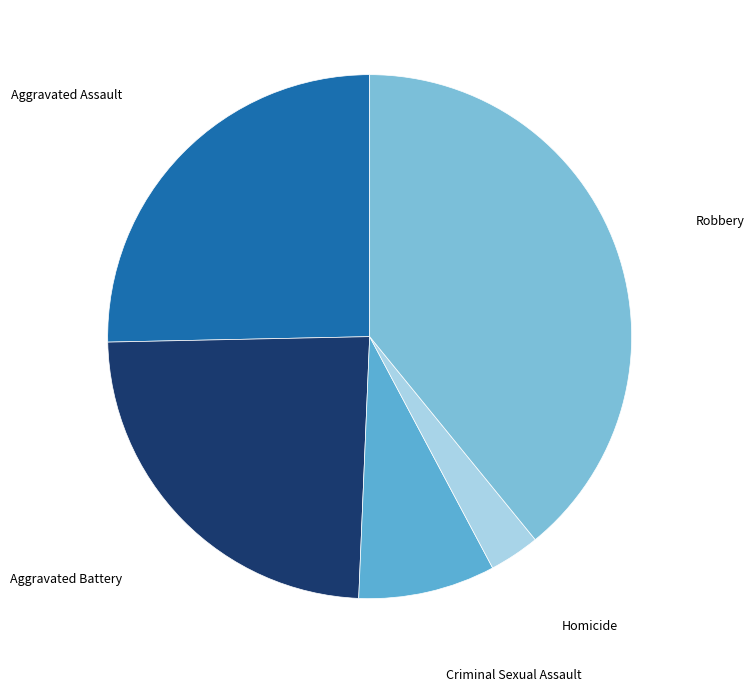

Do Aggravated Battery and Criminal Sexual Assault together represent more than half of the pie?

No